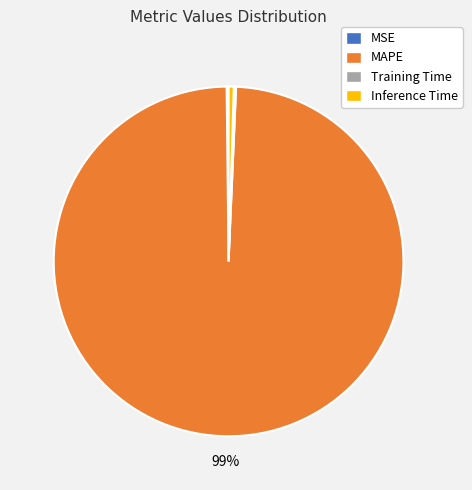

Is it true that MAPE is 89% of the pie?

False